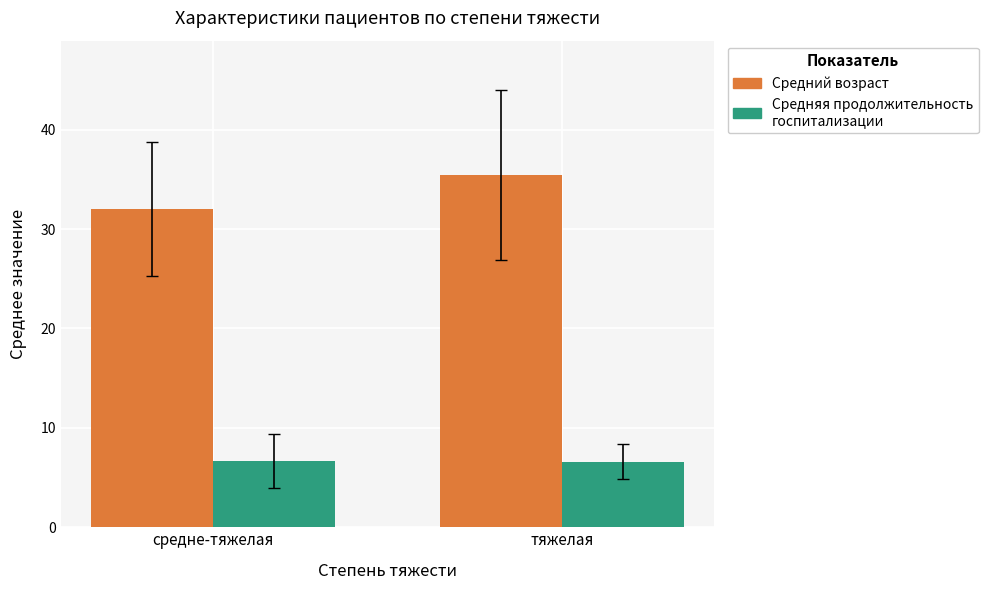

What are all the series names shown in the legend?

Средний возраст, Средняя продолжительность госпитализации